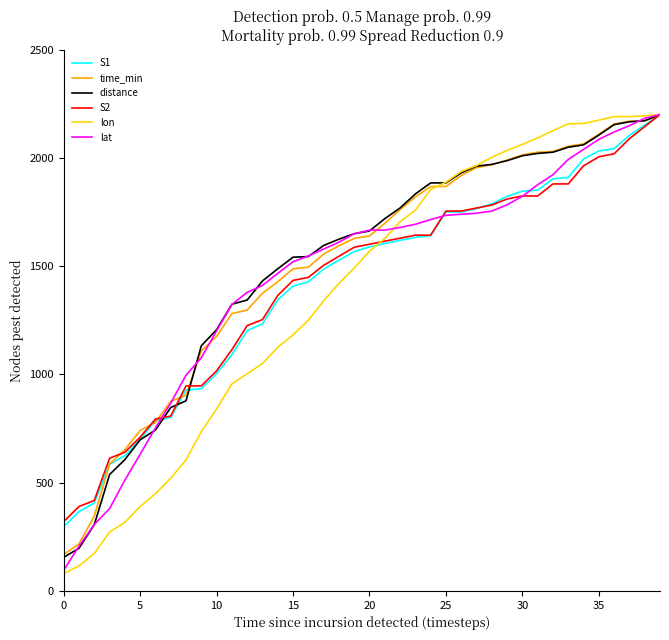

What is the minimum value for S2?

320.3